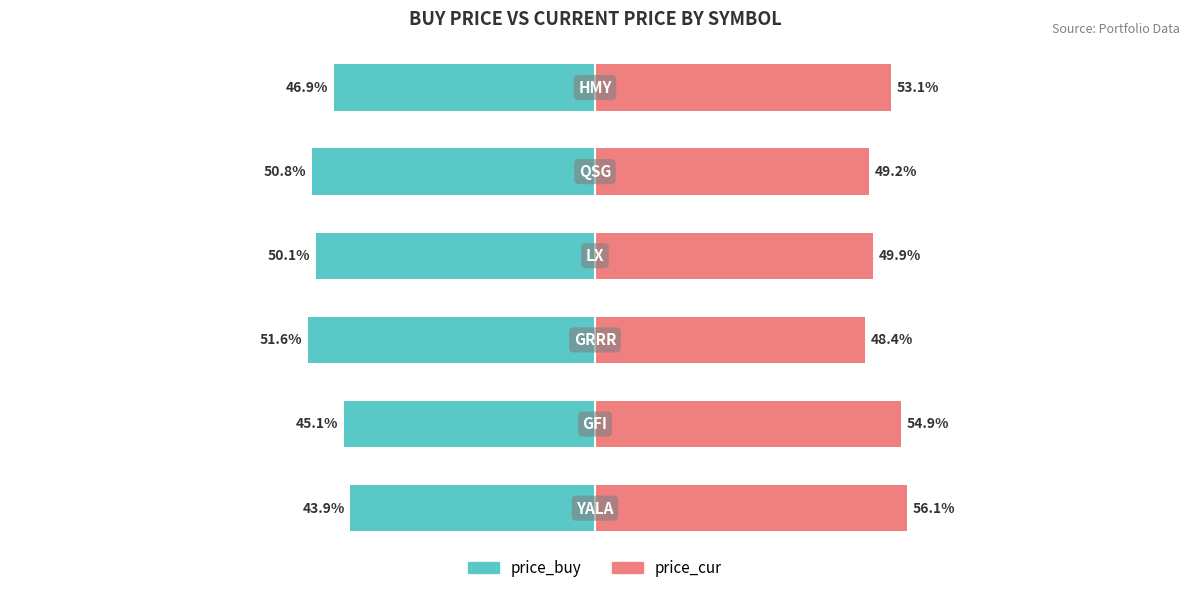

Reading right to left, what are all the values shown in this chart?

price_buy: 5=-46.9	4=-50.8	3=-50.1	2=-51.6	1=-45.1	0=-43.9
price_cur: 5=53.1	4=49.2	3=49.9	2=48.4	1=54.9	0=56.1